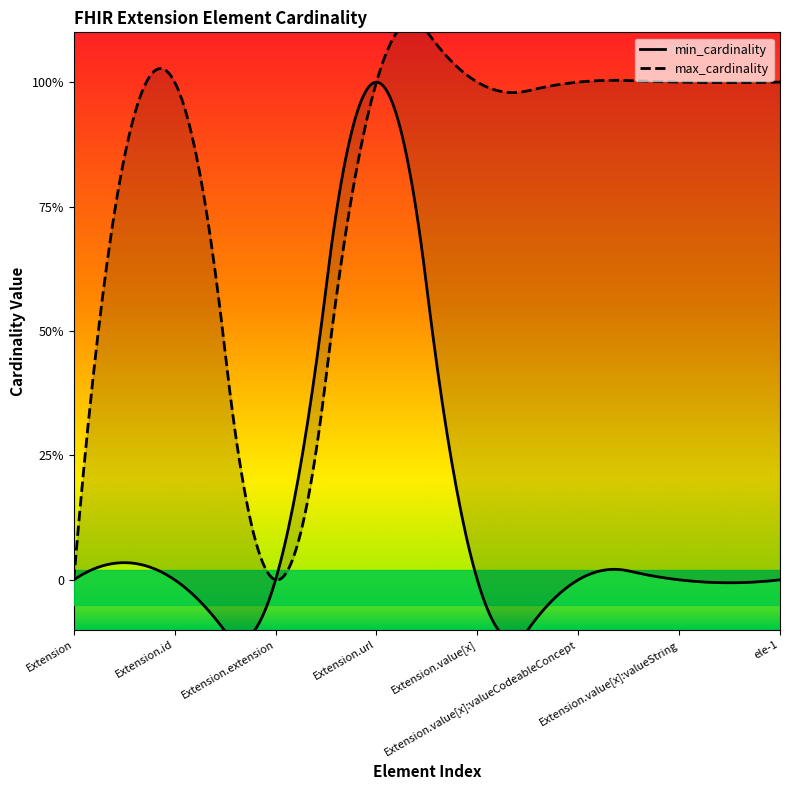

What is the difference between the highest and lowest values at Extension.value[x]:valueCodeableConcept?

1